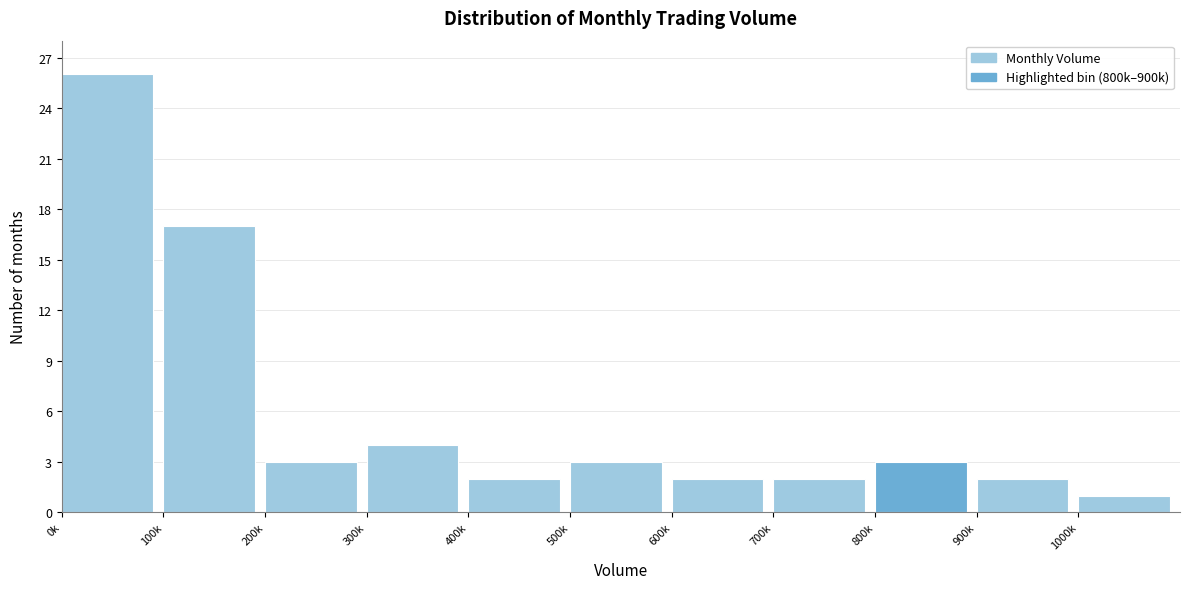

Reading right to left, transcribe all the data shown in this chart.

1000k=1	900k=2	800k=3	700k=2	600k=2	500k=3	400k=2	300k=4	200k=3	100k=17	0k=26